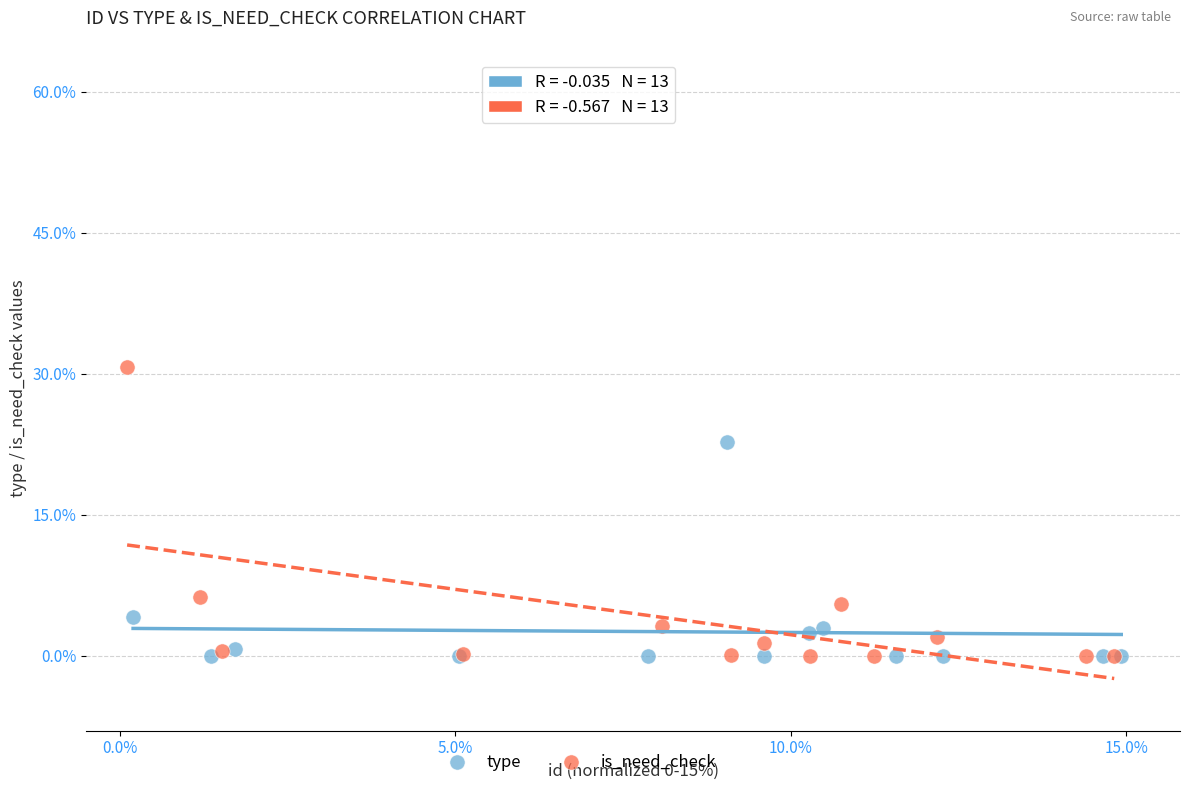

What are all the series names shown in the legend?

type, is_need_check